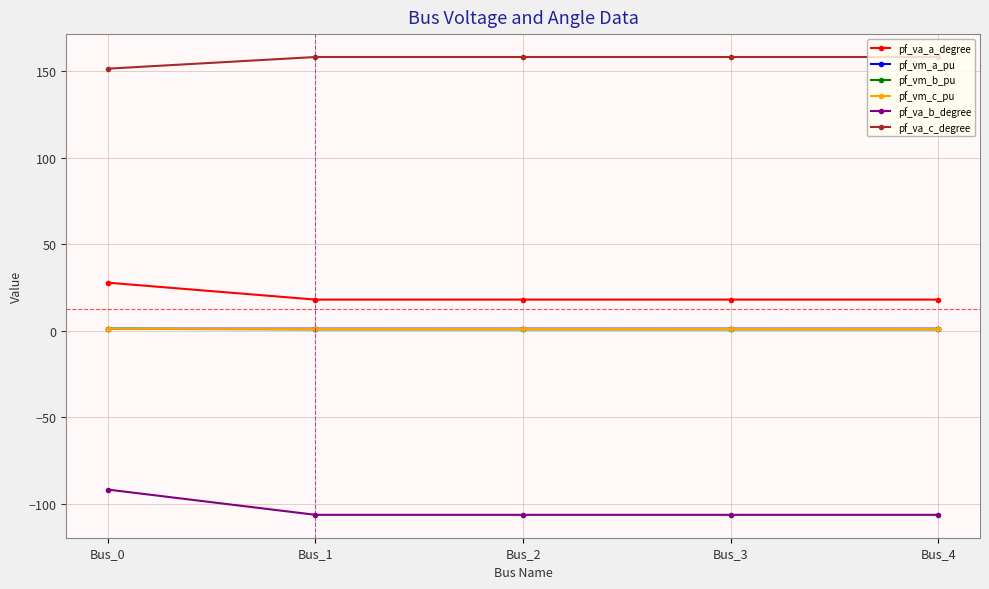

What is the total value across all series at Bus_2?

72.3